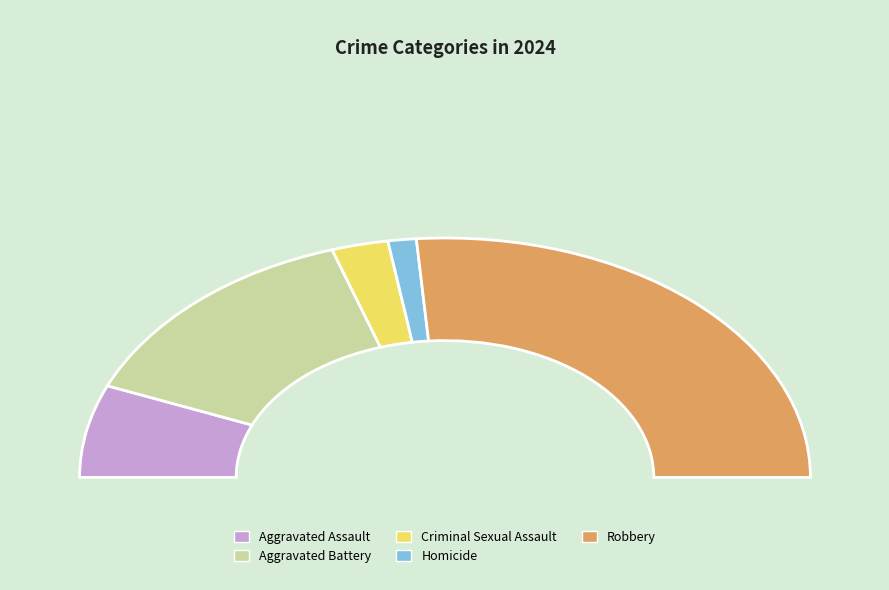

The Homicide slice represents 2% of the pie. True or false?

True